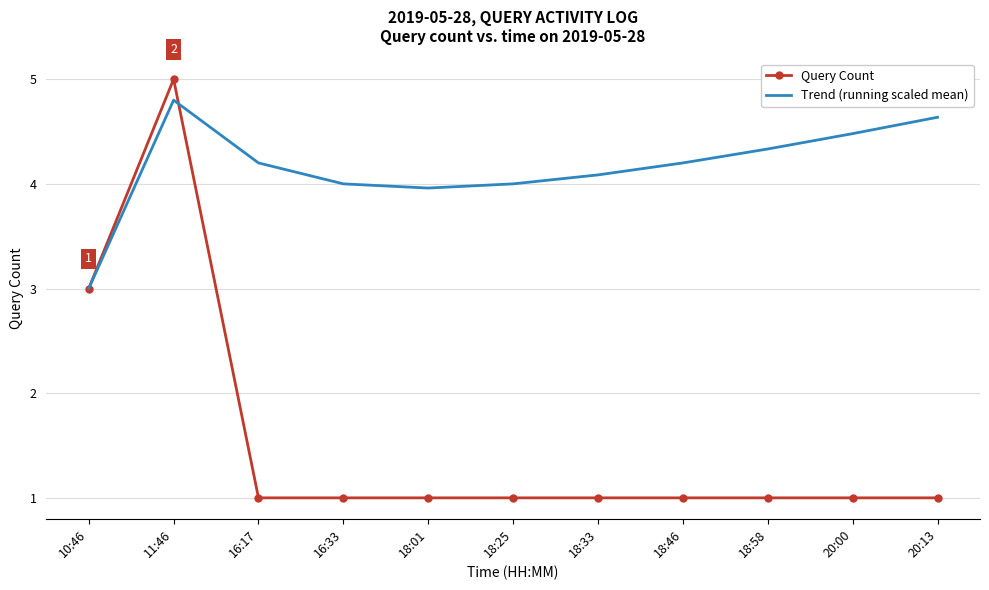

What position from the left is 16:17?

3